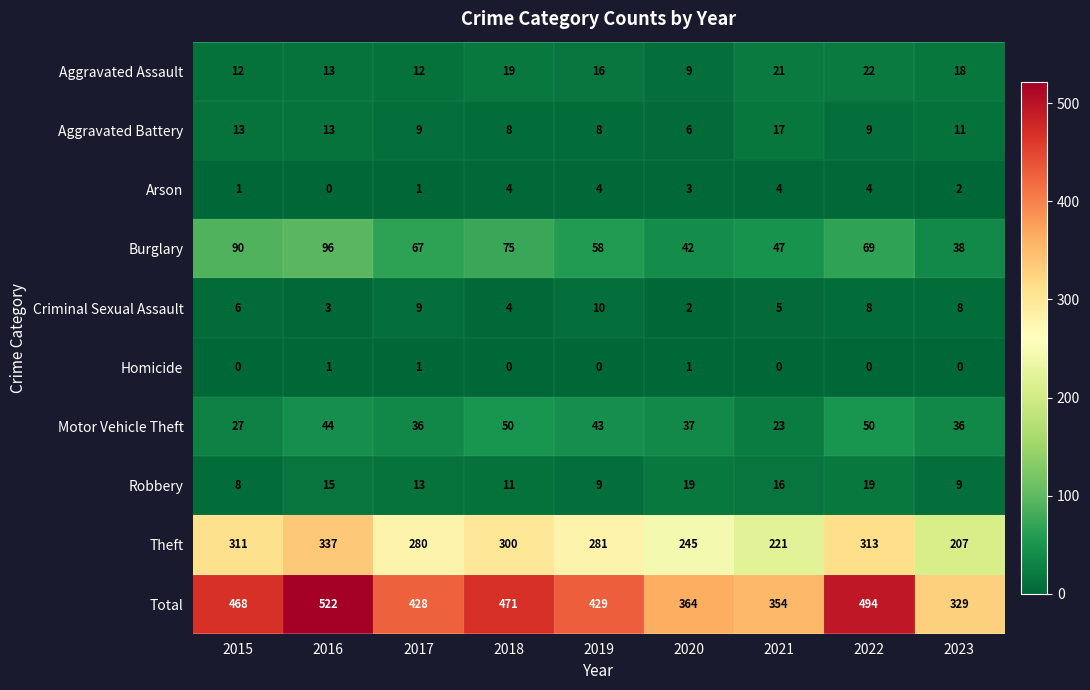

What is the average value of the Arson series?

3